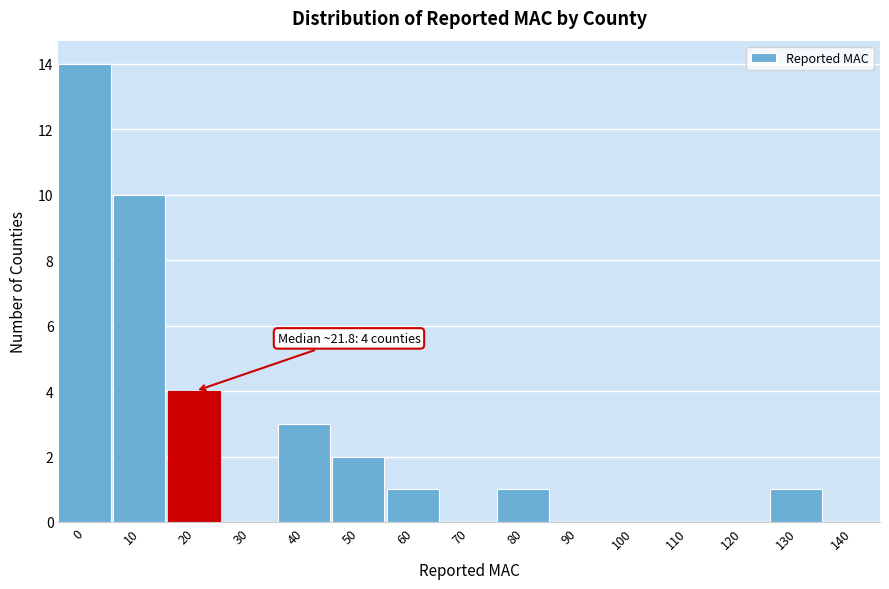

Reading right to left, what are all the values shown in this chart?

140=0	130=1	120=0	110=0	100=0	90=0	80=1	70=0	60=1	50=2	40=3	30=0	20=4	10=10	0=14